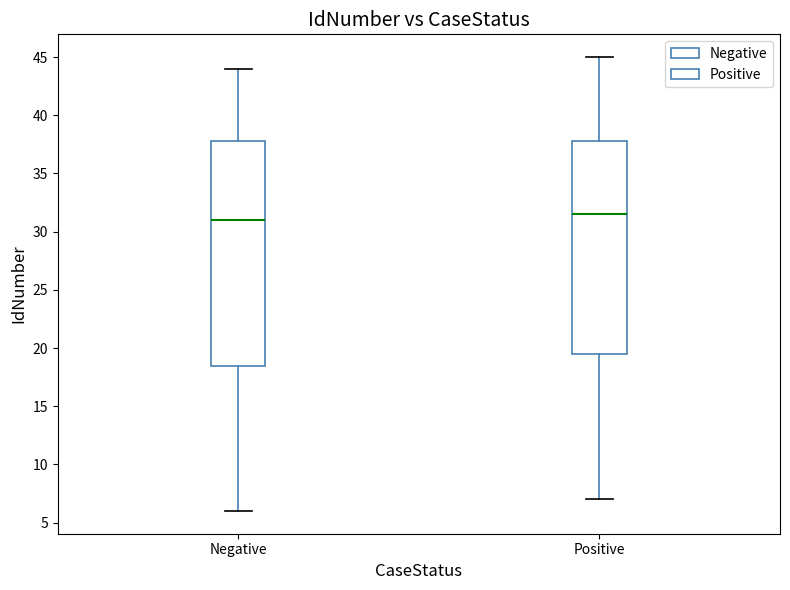

Which box has the highest median line?

Positive